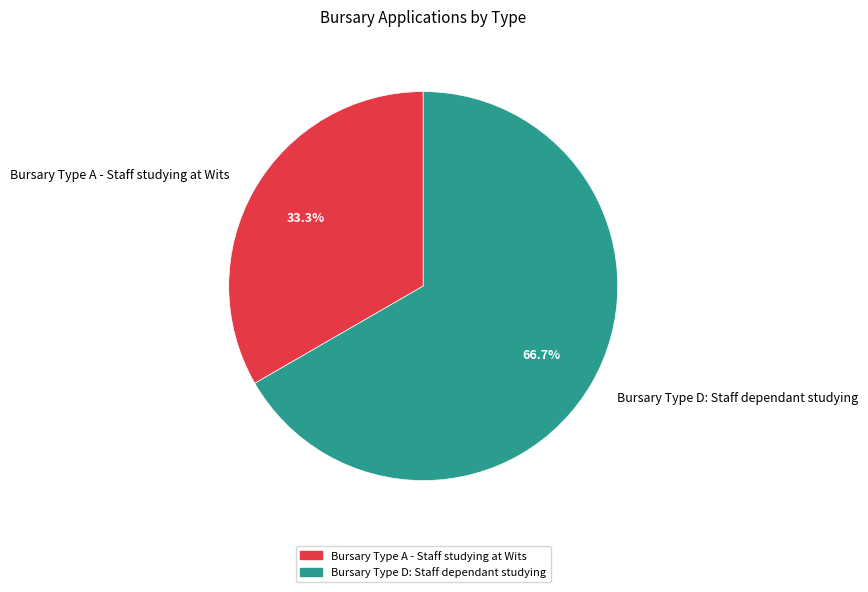

Is there a majority slice in this chart?

Yes